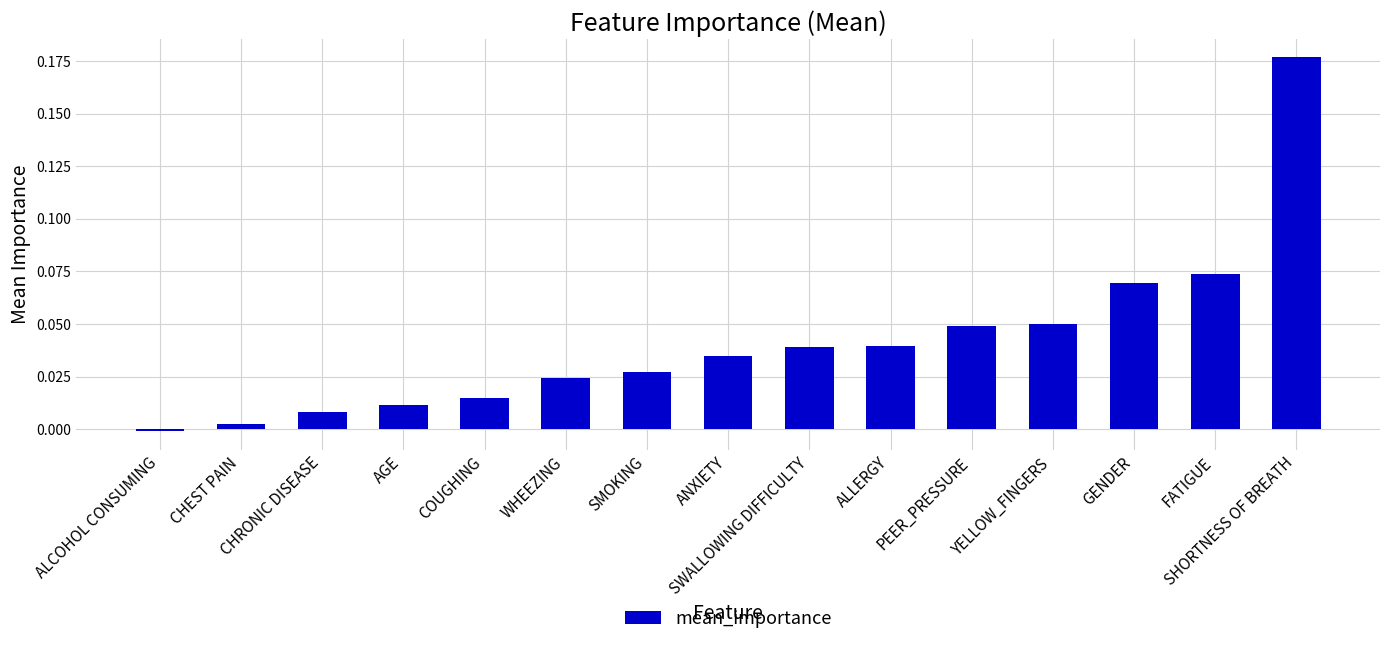

Which label corresponds to the smallest value in the chart?

ALCOHOL CONSUMING